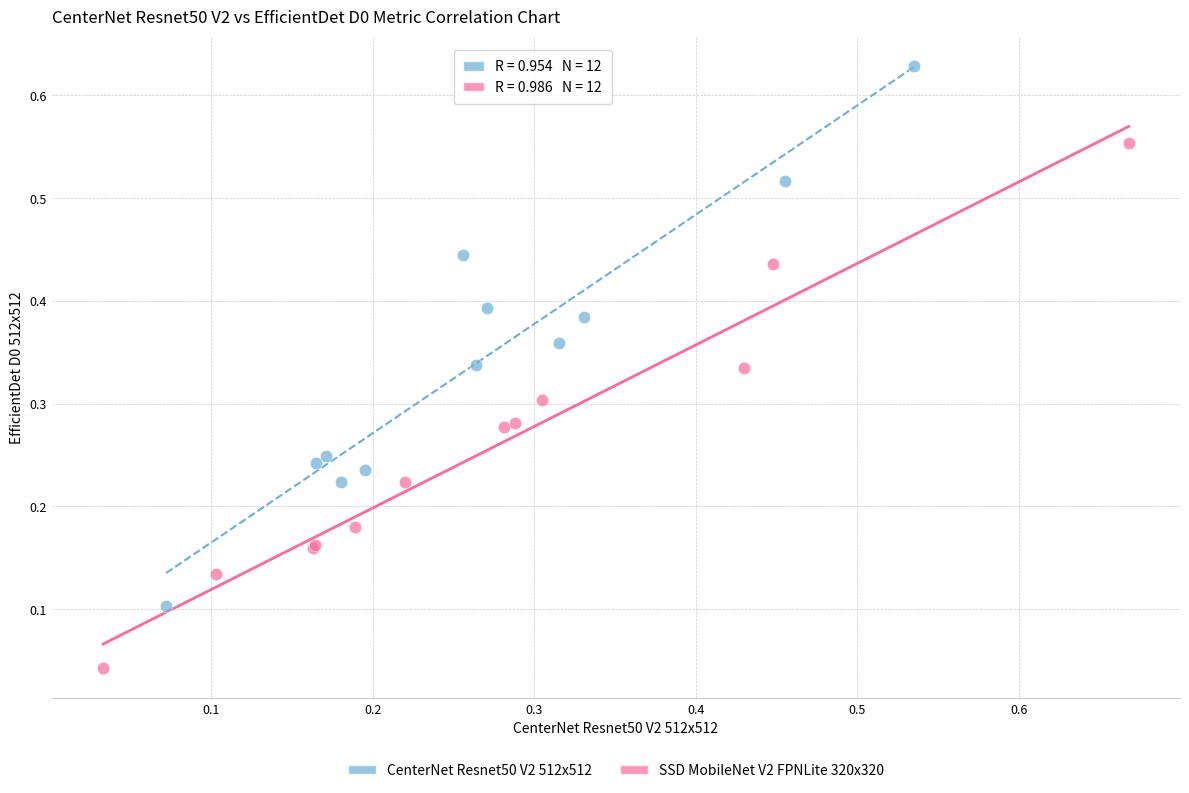

Which series has the largest Y range (max minus min)?

CenterNet Resnet50 V2 512x512